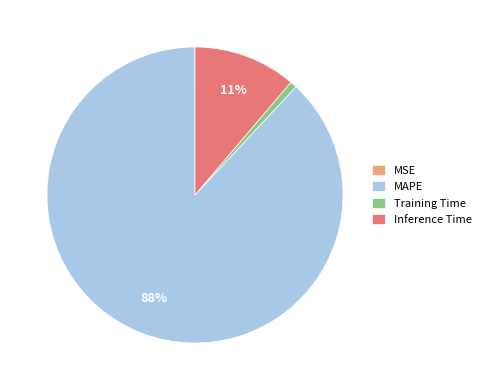

To the nearest percent, what is the difference between the Training Time and Inference Time slice percentages?

10%